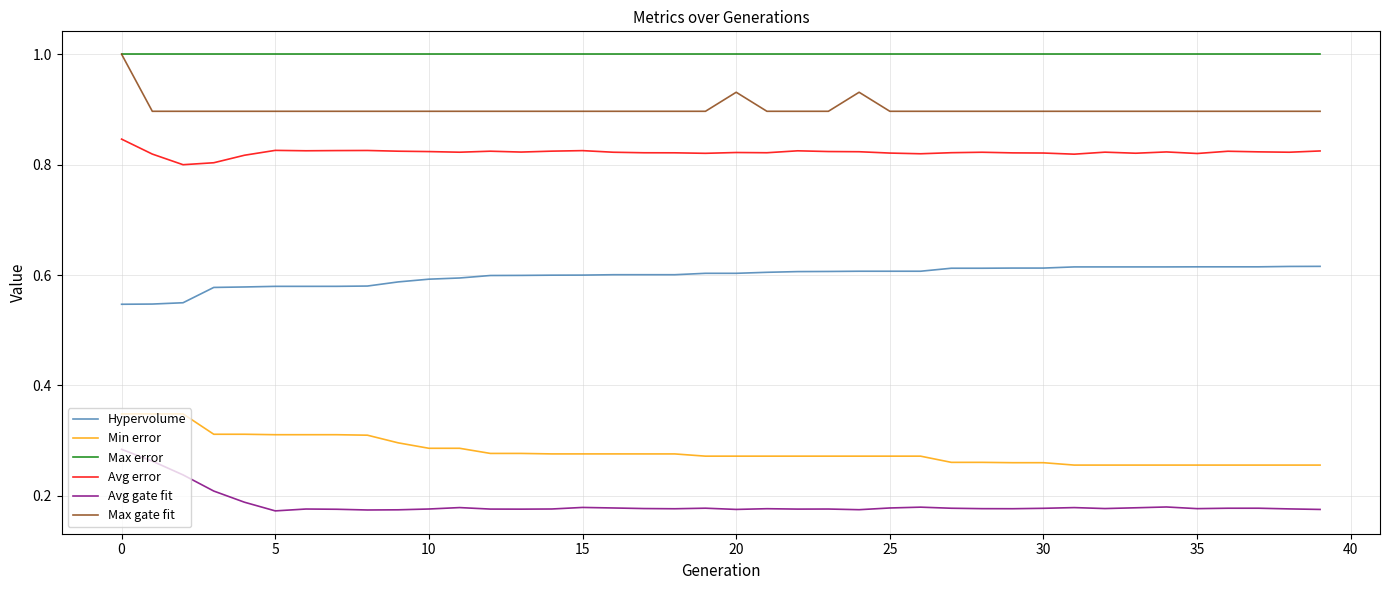

True or false: Hypervolume and Max error intersect in this chart.

False